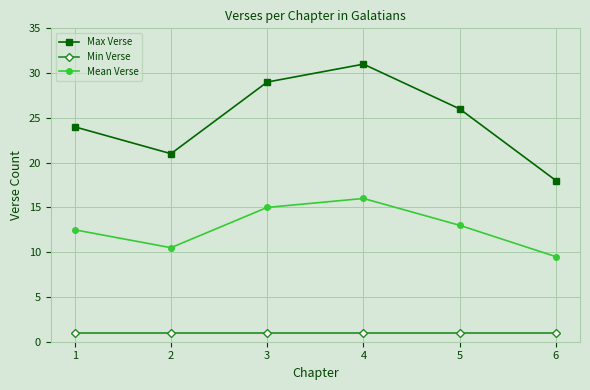

List the series in order of their overall mean, highest first.

Max Verse, Mean Verse, Min Verse